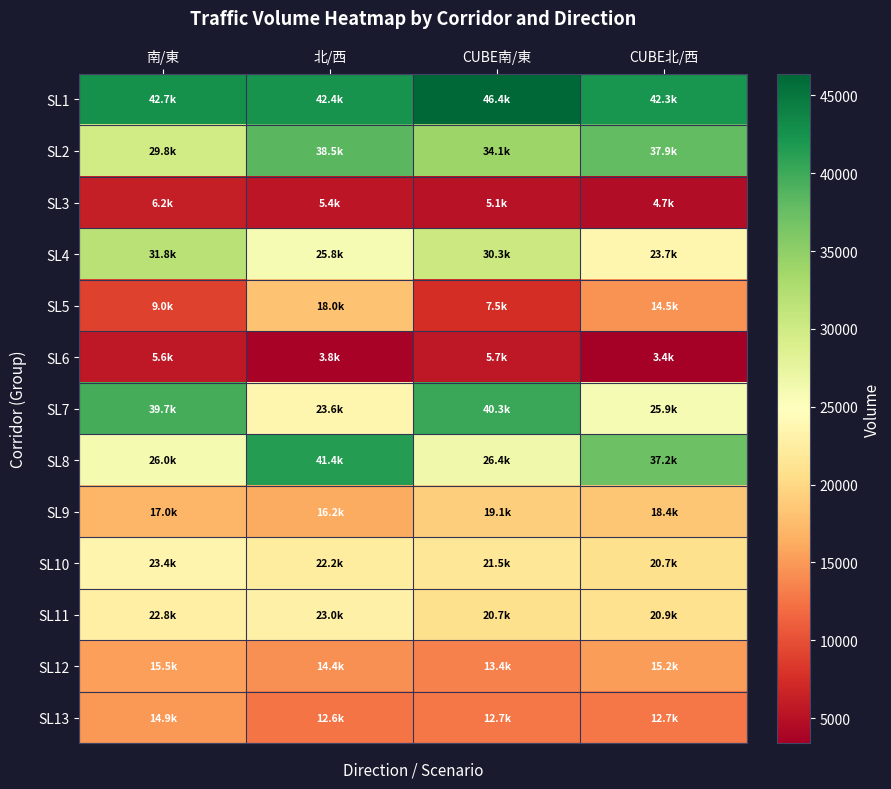

How many data points does each series have?

4